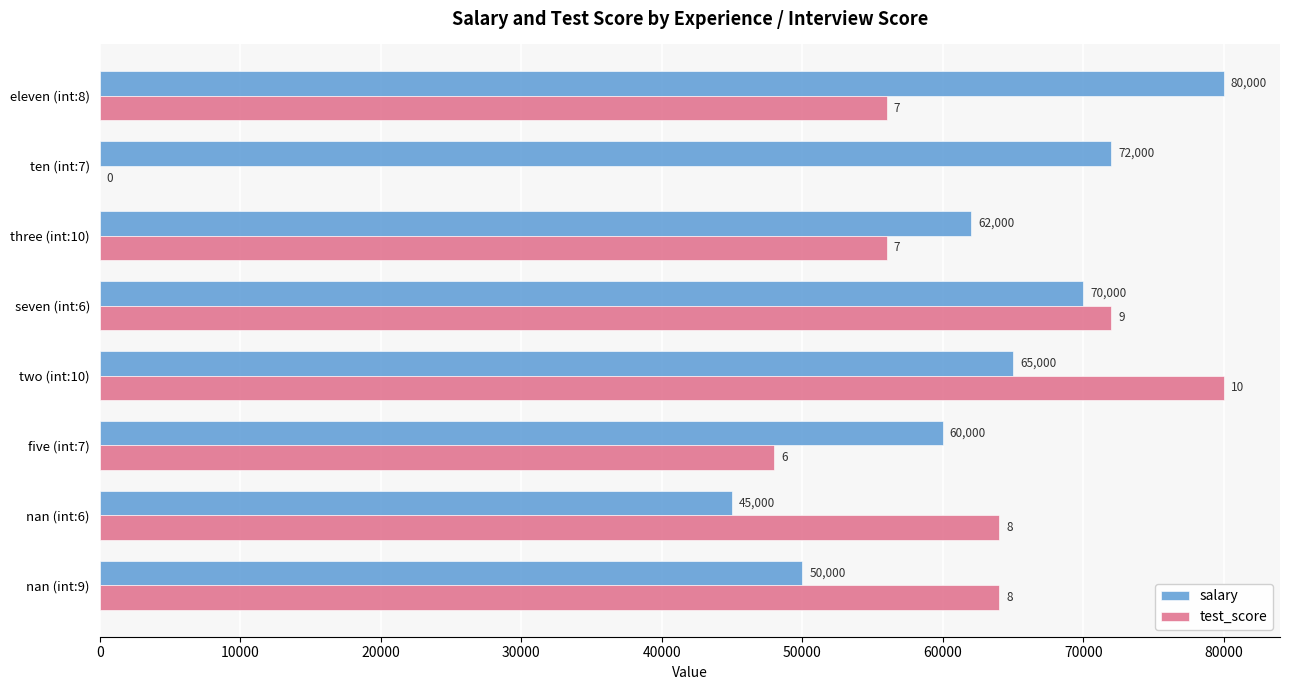

Count the number of data series in this chart.

2